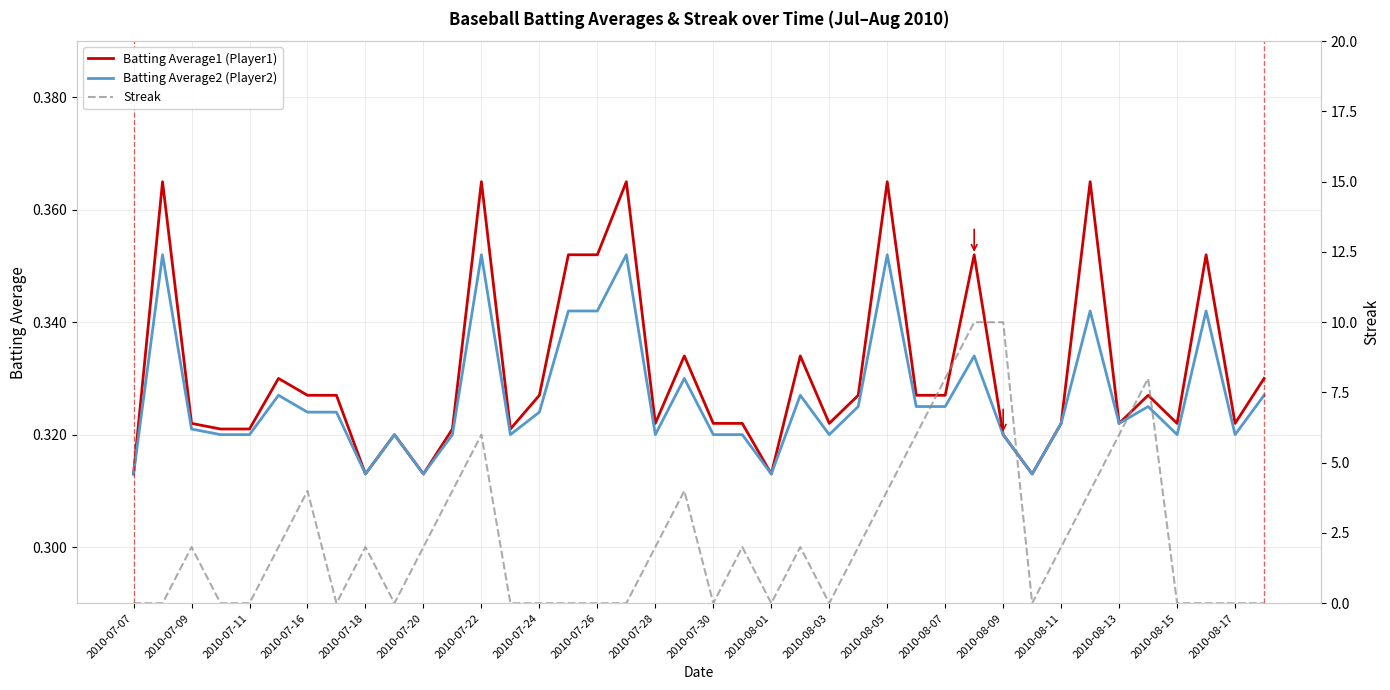

Which category has the lowest value across all series?

2010-07-07